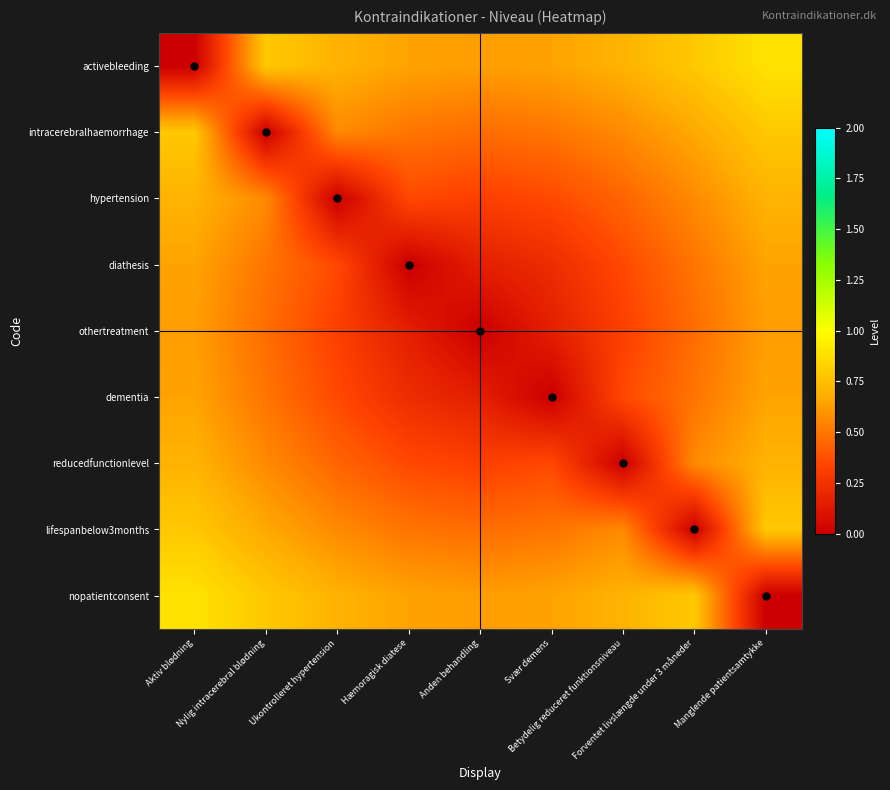

At how many categories does at least one series exceed 0?

9